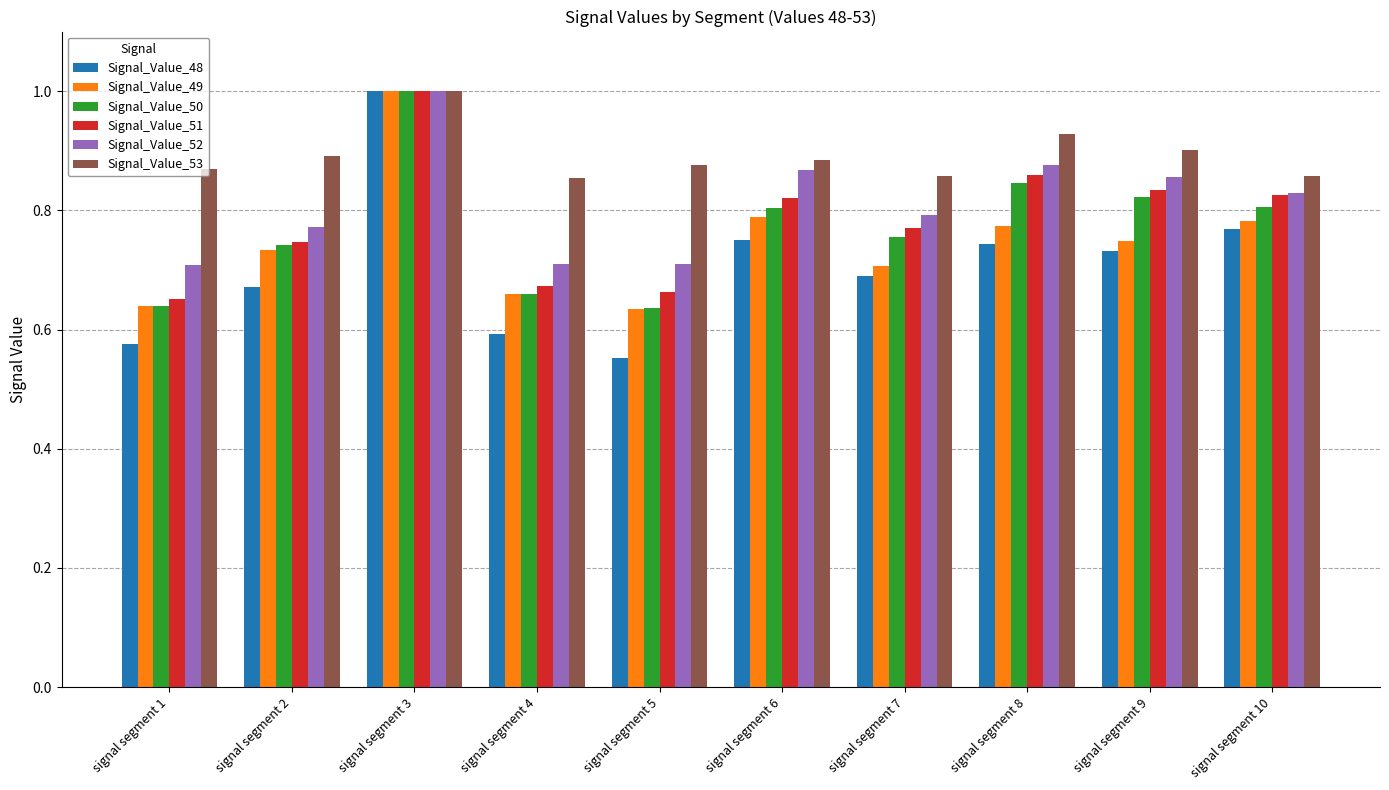

How many distinct data groups are displayed?

6